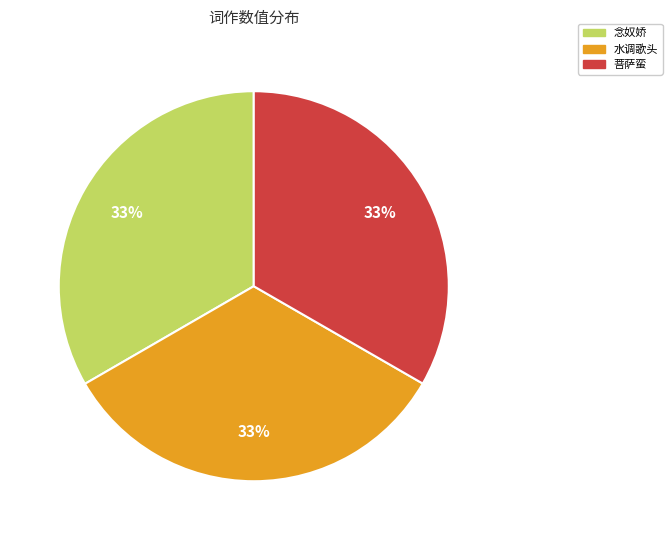

Is there any slice that represents more than half of the pie?

No